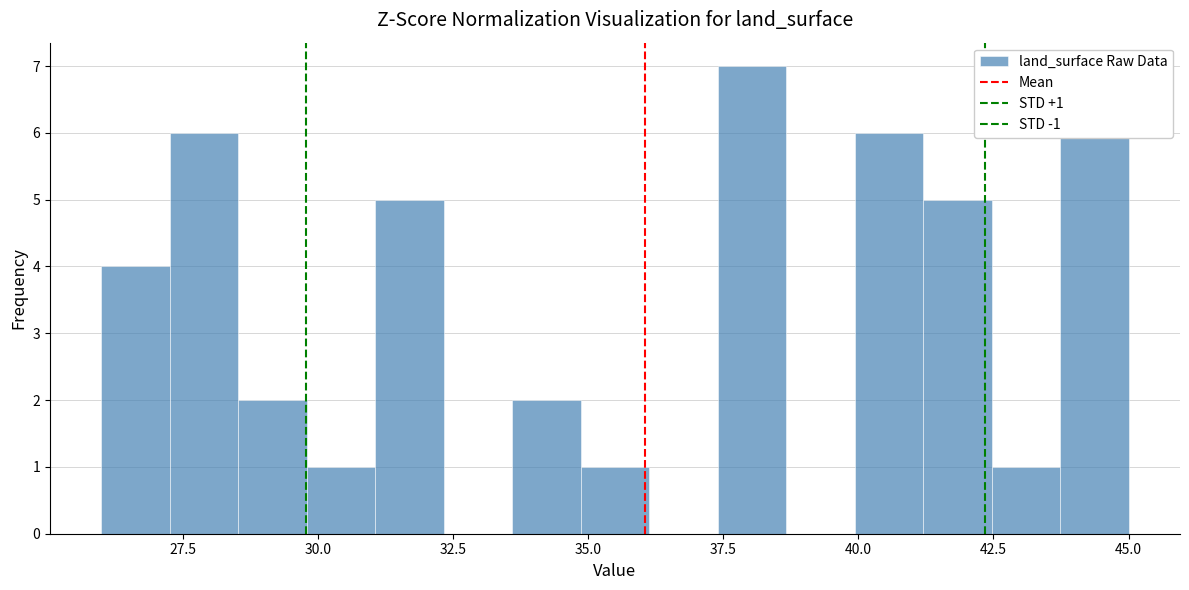

Around what value on the x-axis is the tallest bar? Give the approximate position of its centre, as read against the axis.

38.0